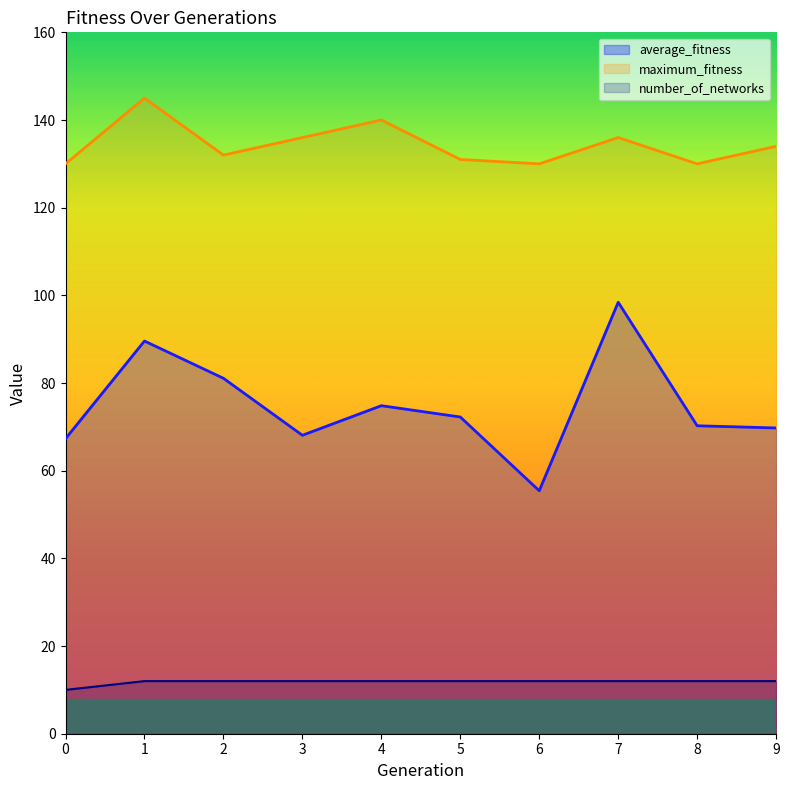

What is the difference between the second highest and minimum values in the number_of_networks series?

2.0